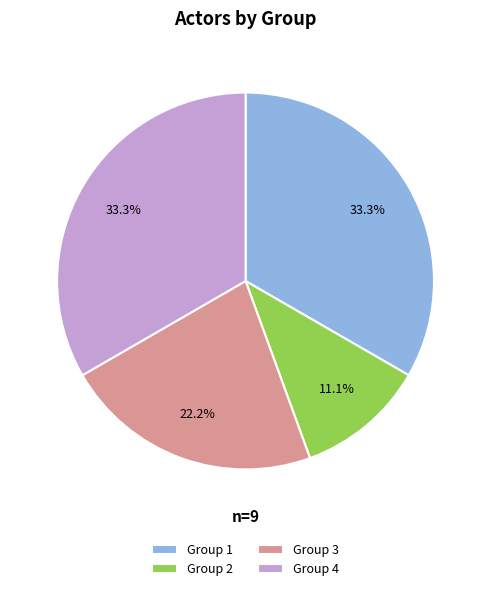

How many slices are in this pie chart?

4